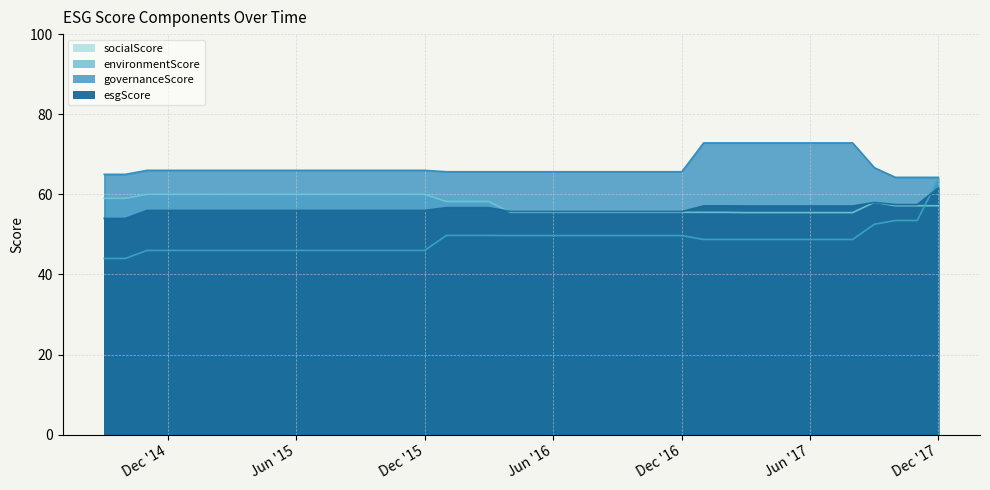

What is the average value of the esgScore series?

56.4